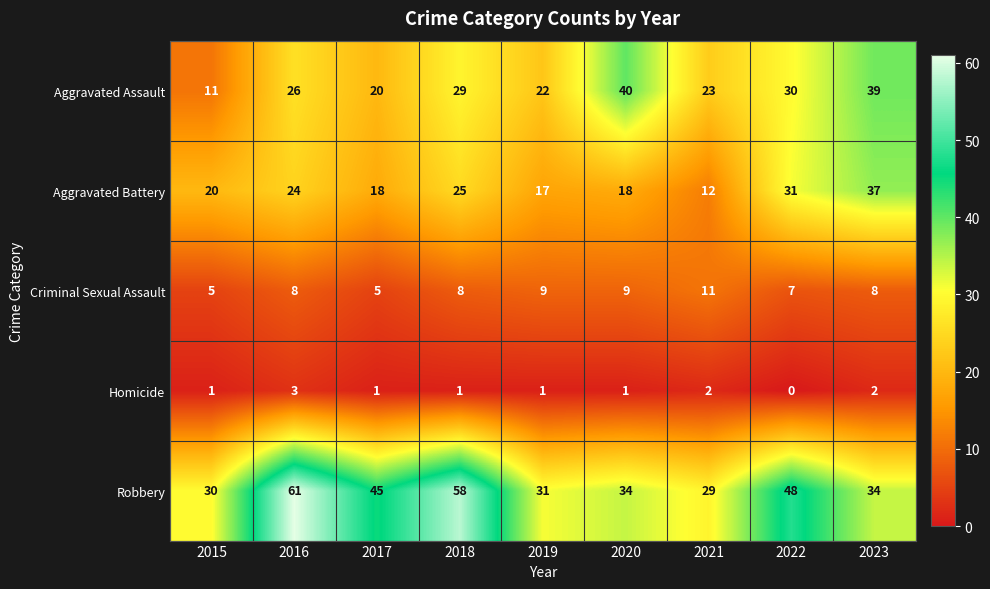

What is the difference between the second highest and minimum values in the Aggravated Assault series?

28